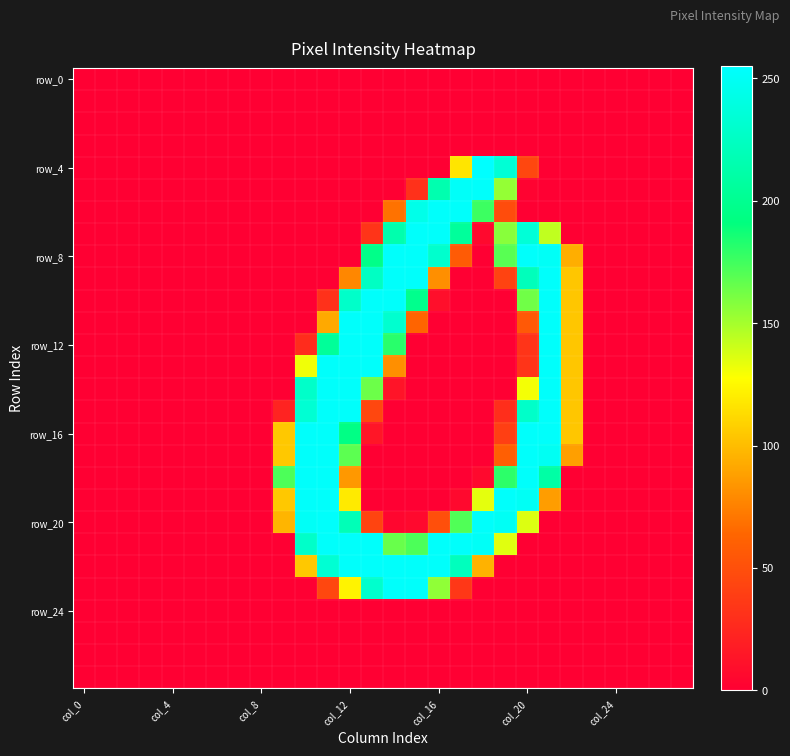

Which series has the widest spread of values?

row_4